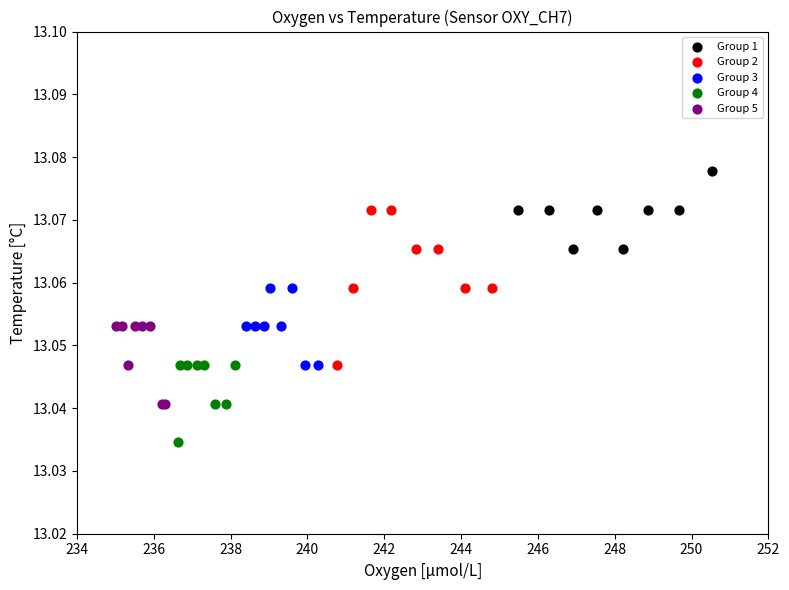

Which series has the widest spread of Y values?

Group 2